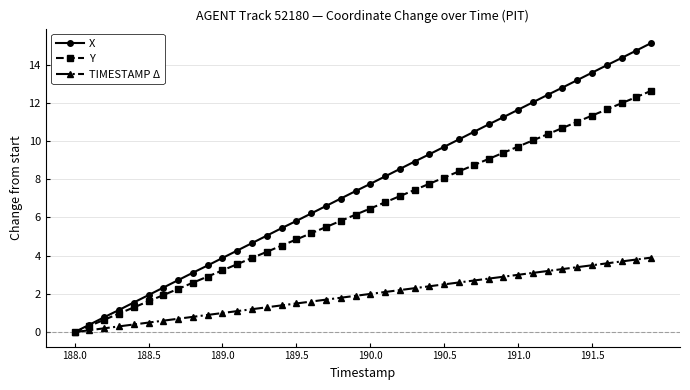

What is the value of the TIMESTAMP Δ point at the 30th from the left?

2.9